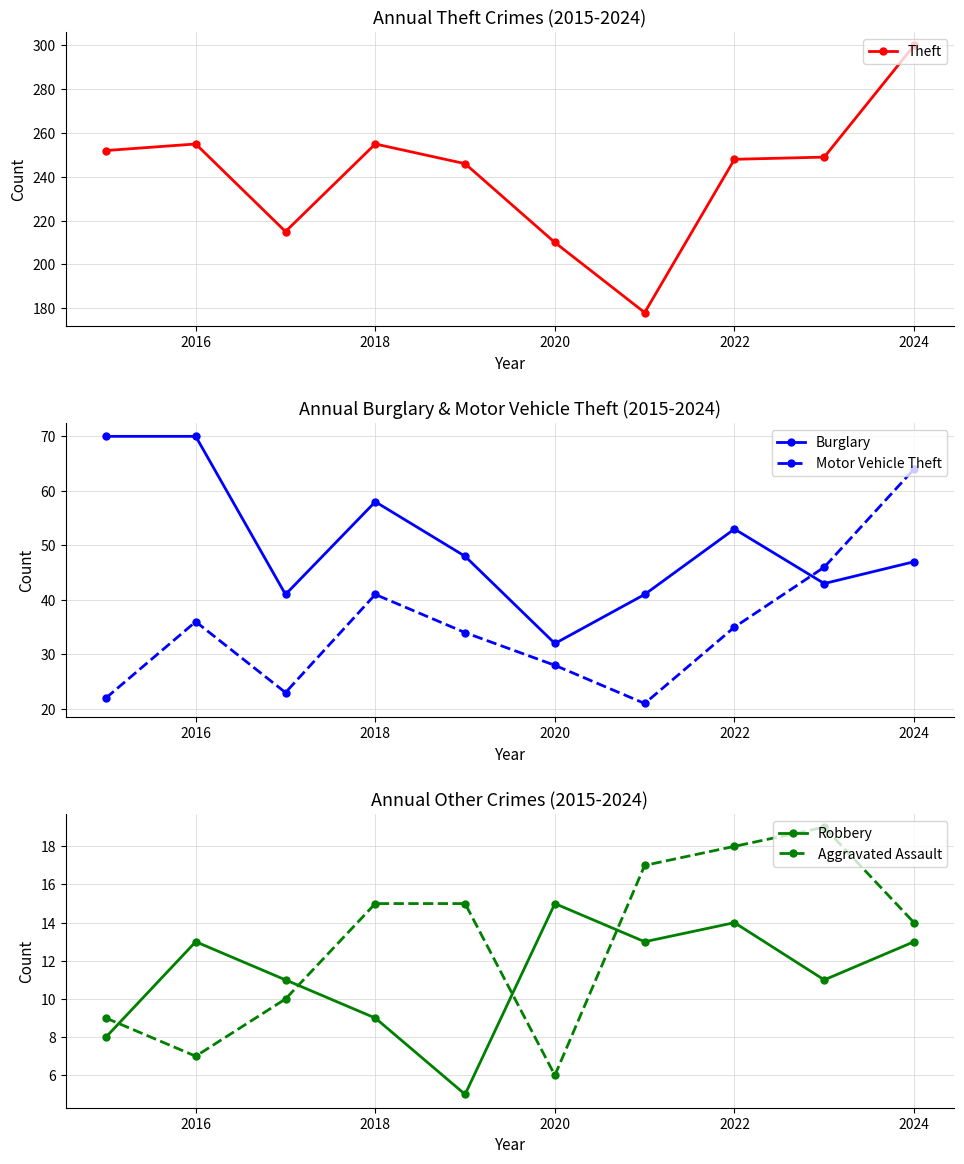

Where is Motor Vehicle Theft nearest to the value 42?

2018